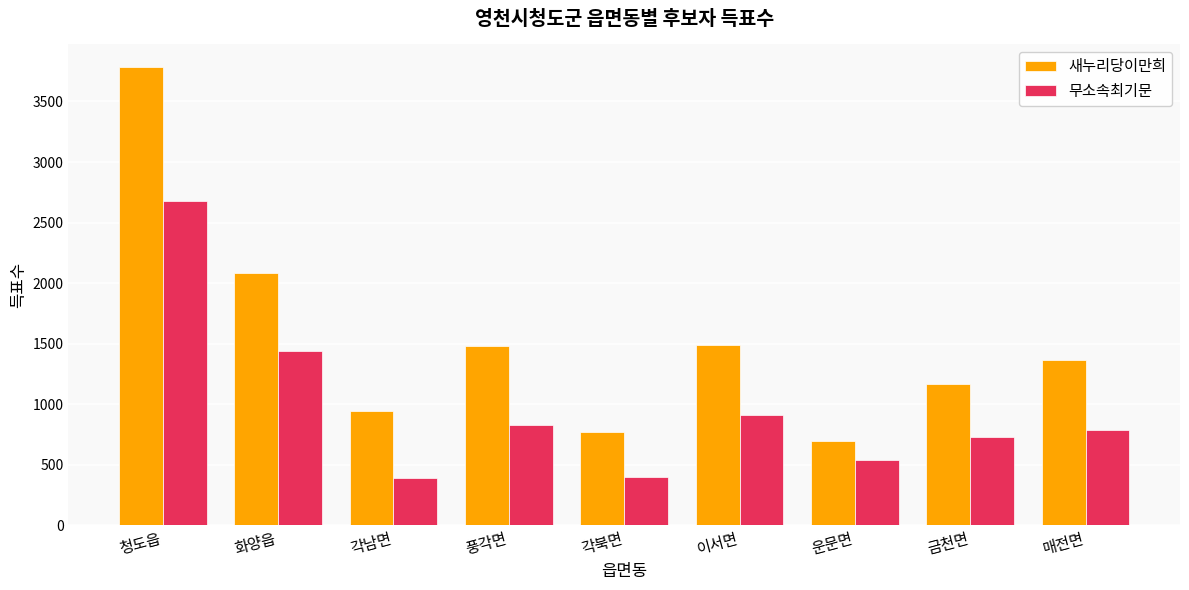

What is the label of the 6th bar from the right?

풍각면